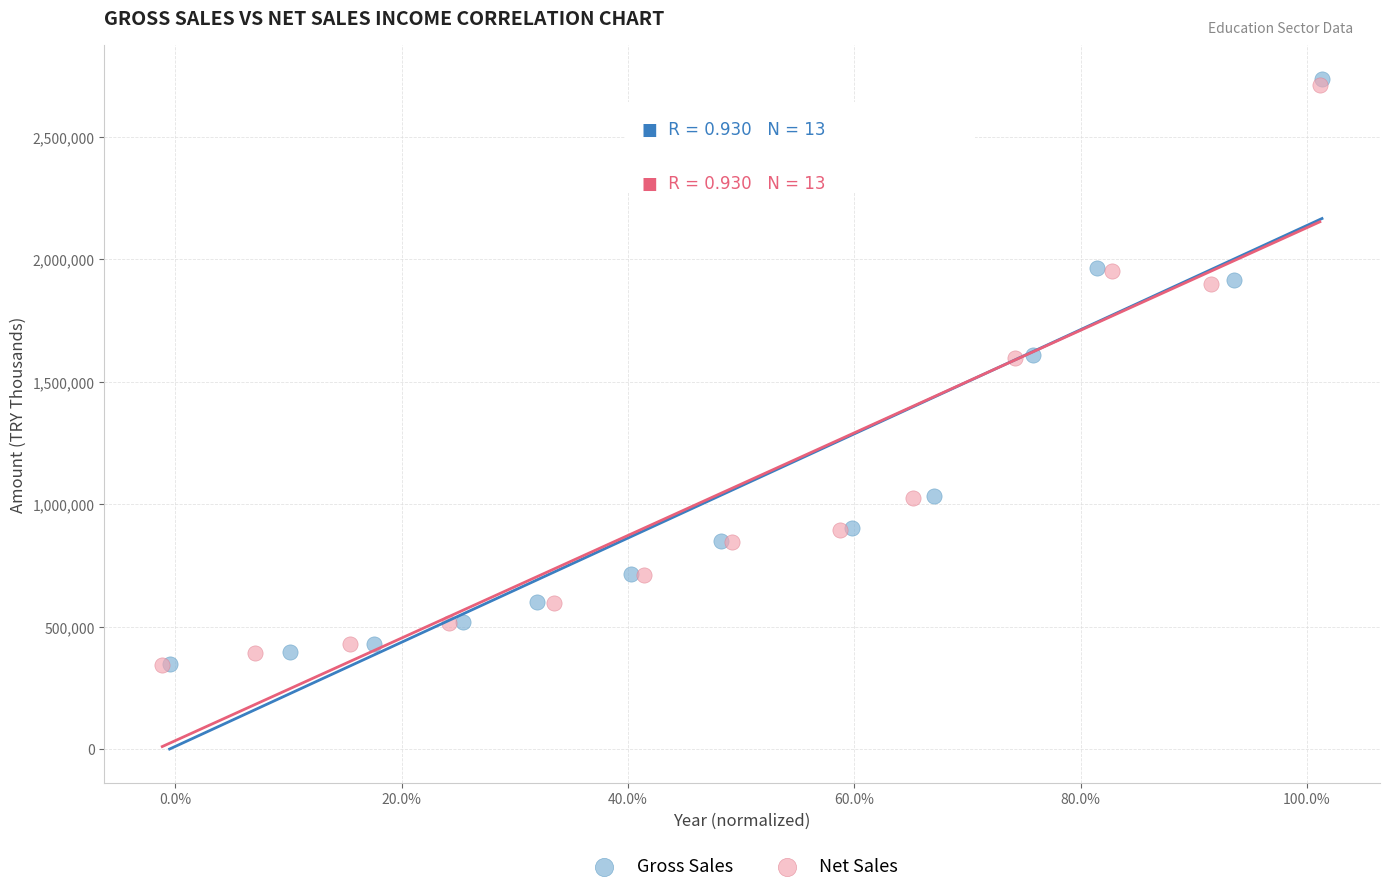

Which series has the widest spread of Y values?

Gross Sales